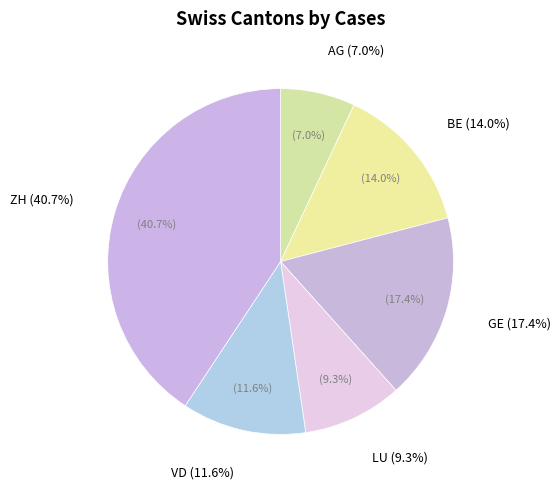

To the nearest percent, what is the difference between the GE and BE slice percentages?

3%